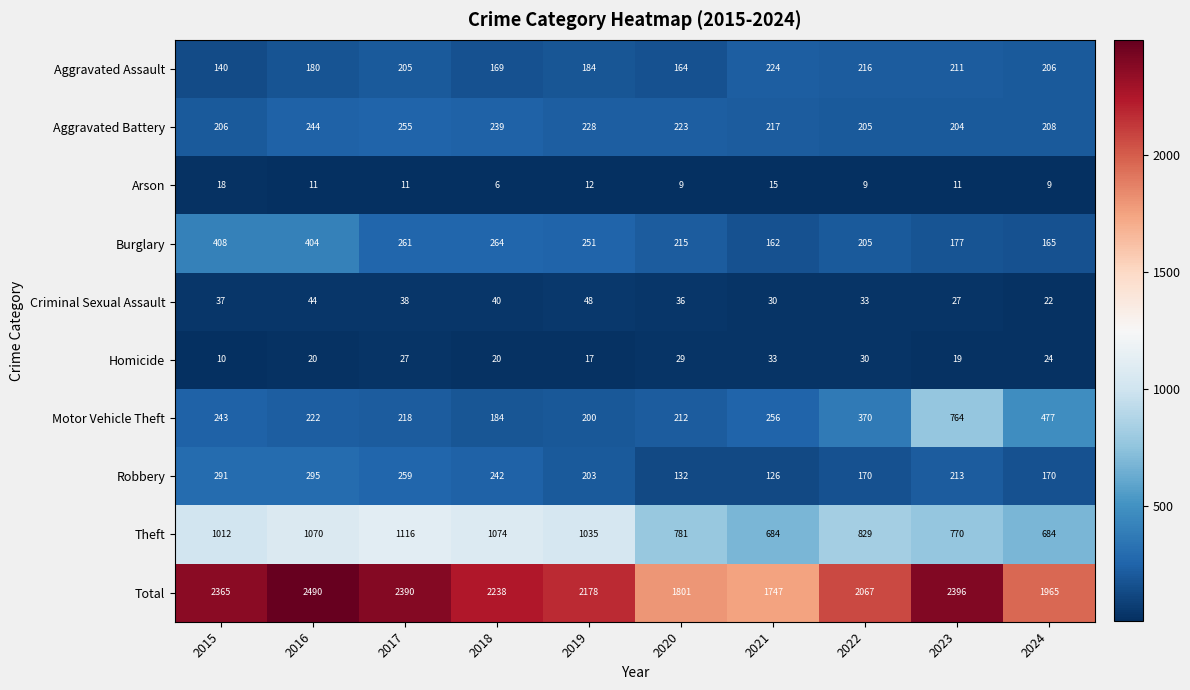

How many distinct data groups are displayed?

10